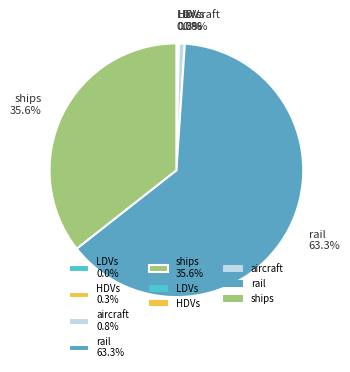

What is the largest slice in the pie chart?

rail 63.3%